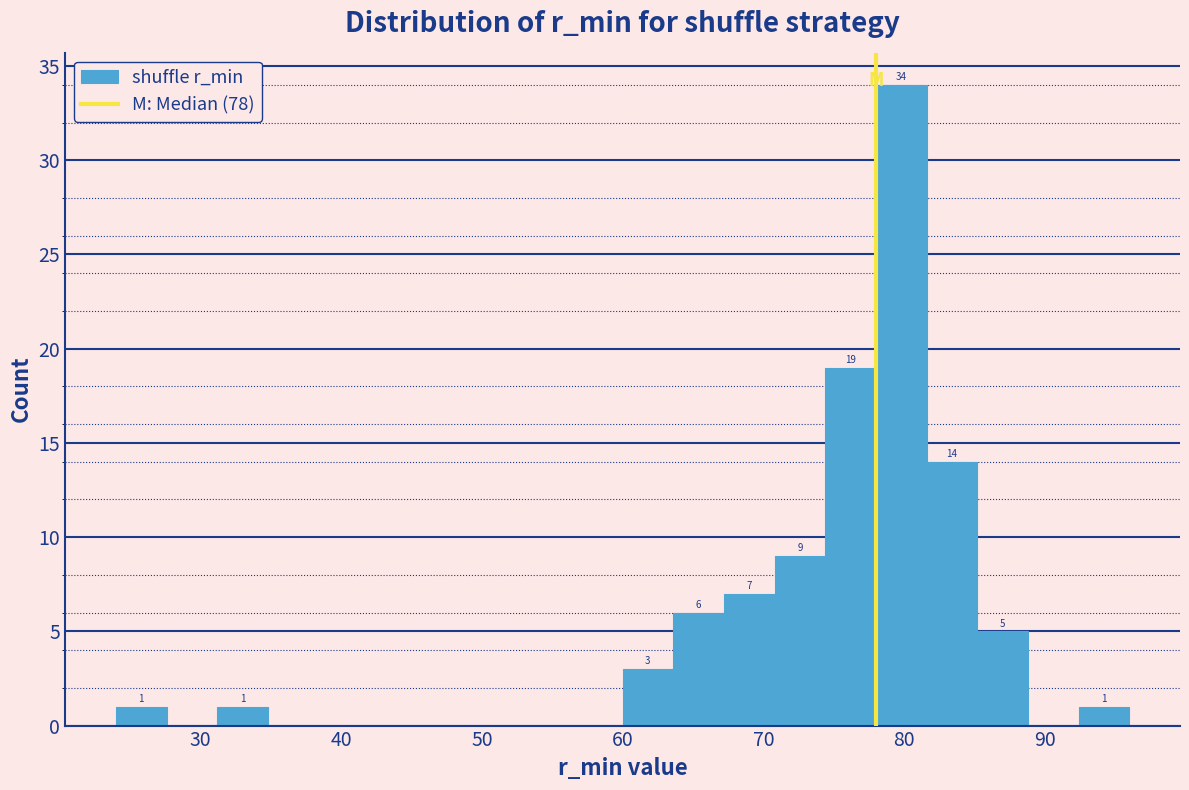

Around what value on the x-axis is the tallest bar? Give the approximate position of its centre, as read against the axis.

80